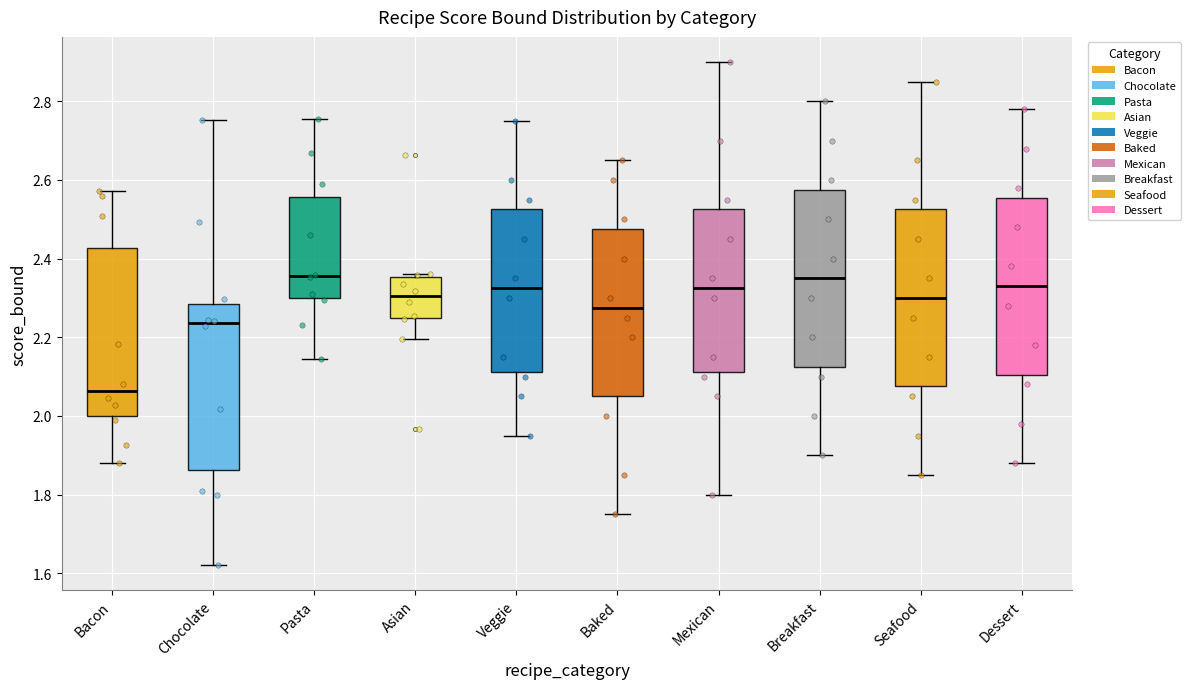

Where is the lower edge of the box for Bacon on the y-axis? The values are not printed on the chart, so give them approximately, as read against the axis.

2.00